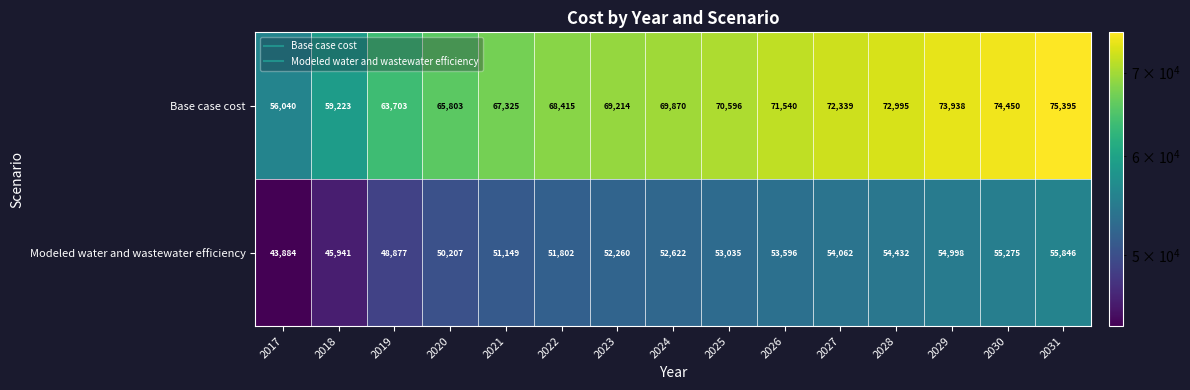

Reading right to left, extract all data points from this chart.

Base case cost: 75395	74450	73938	72995	72339	71540	70596	69870	69214	68415	67325	65803	63703	59223	56040
Modeled water and wastewater efficiency: 55846	55275	54998	54432	54062	53596	53035	52622	52260	51802	51149	50207	48877	45941	43884